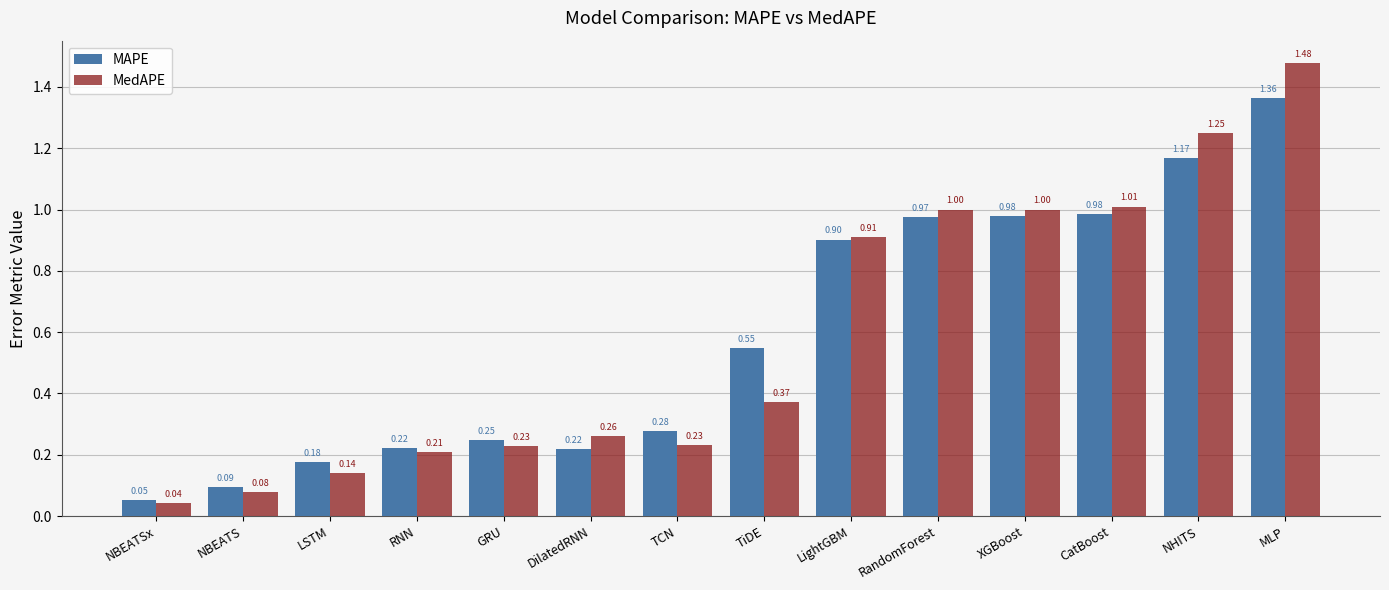

Where is MAPE nearest to the value 0?

NBEATSx